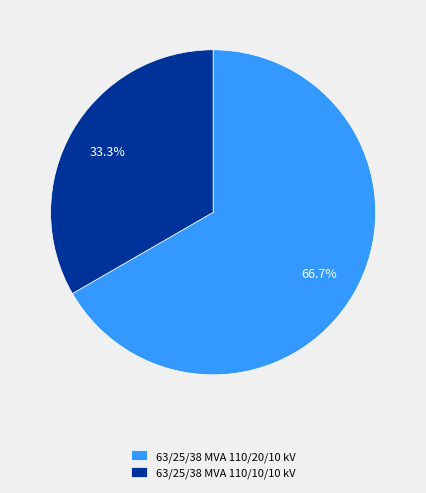

Which category accounts for the majority?

63/25/38 MVA 110/20/10 kV